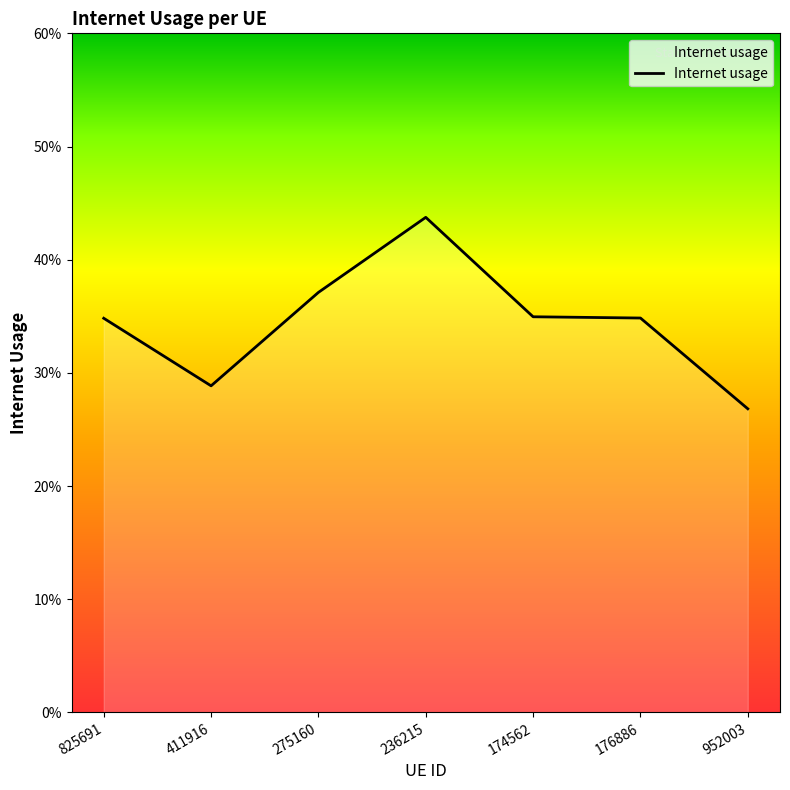

Does the chart display data point markers on the line(s)?

No